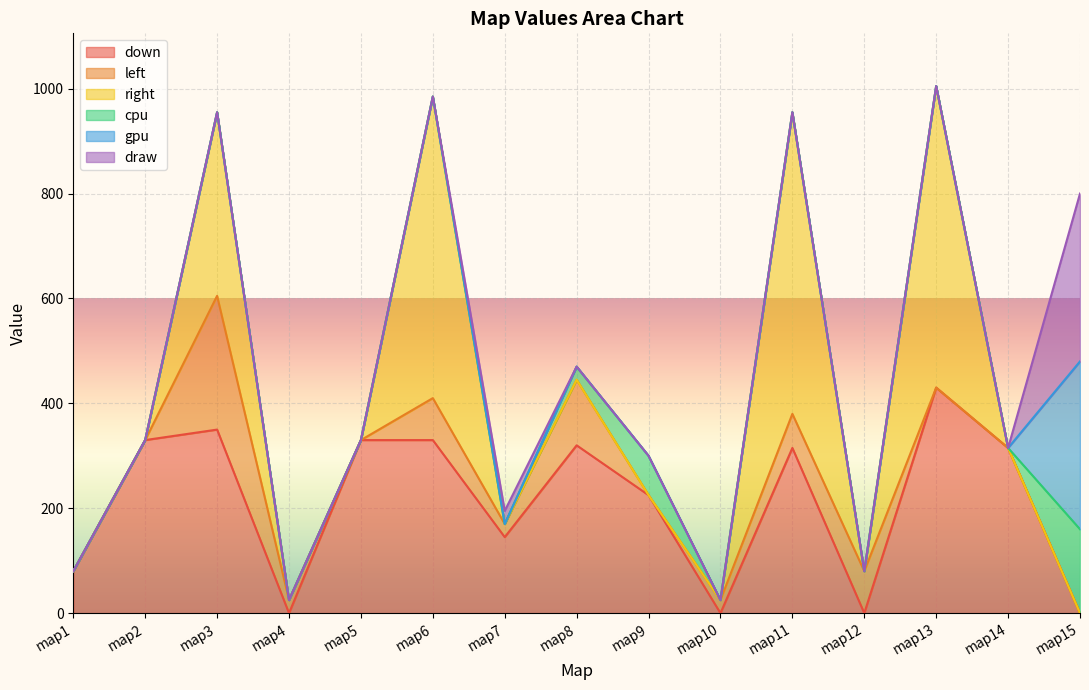

At which label does down reach its peak?

map13